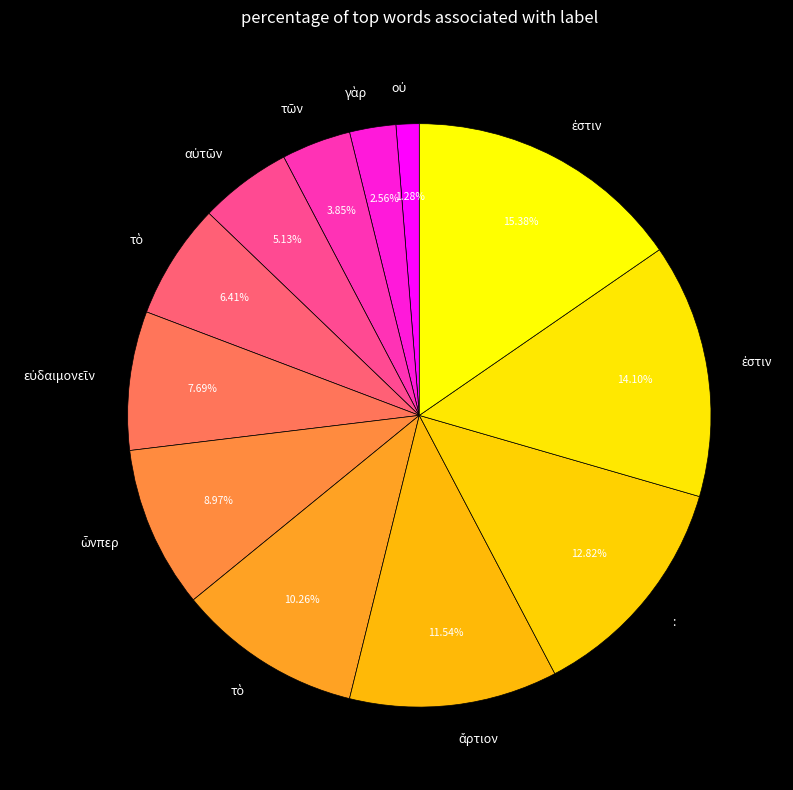

Is there a majority slice in this chart?

No